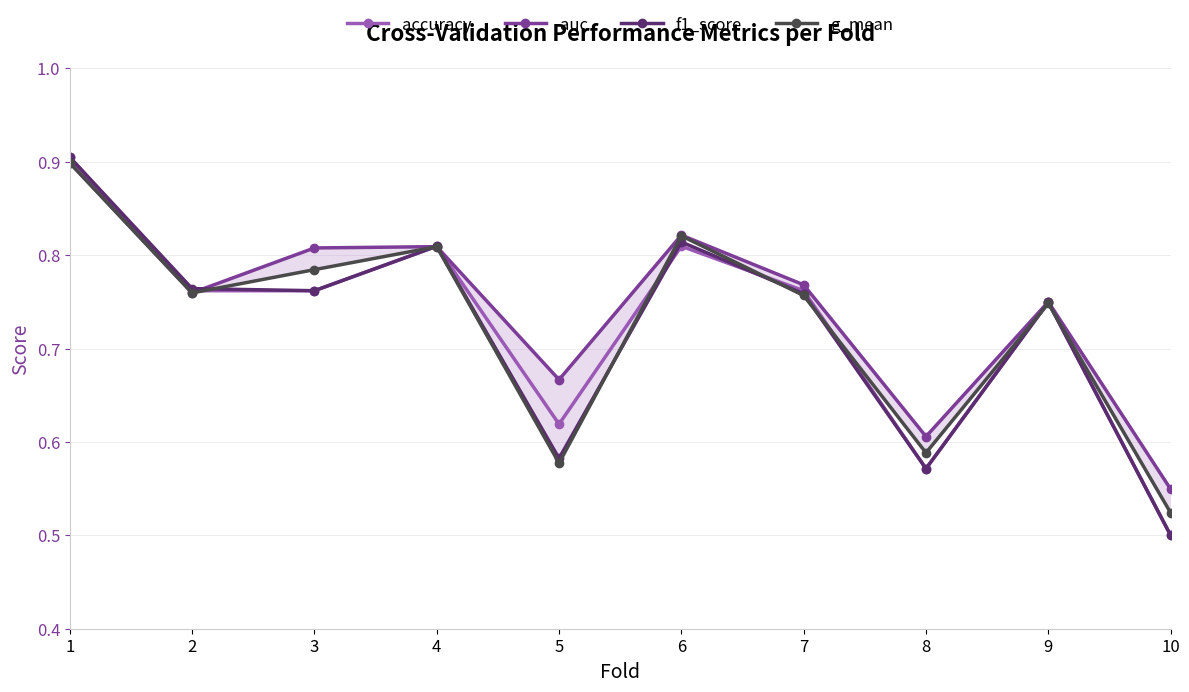

Which has a higher value, 3 or 10?

3